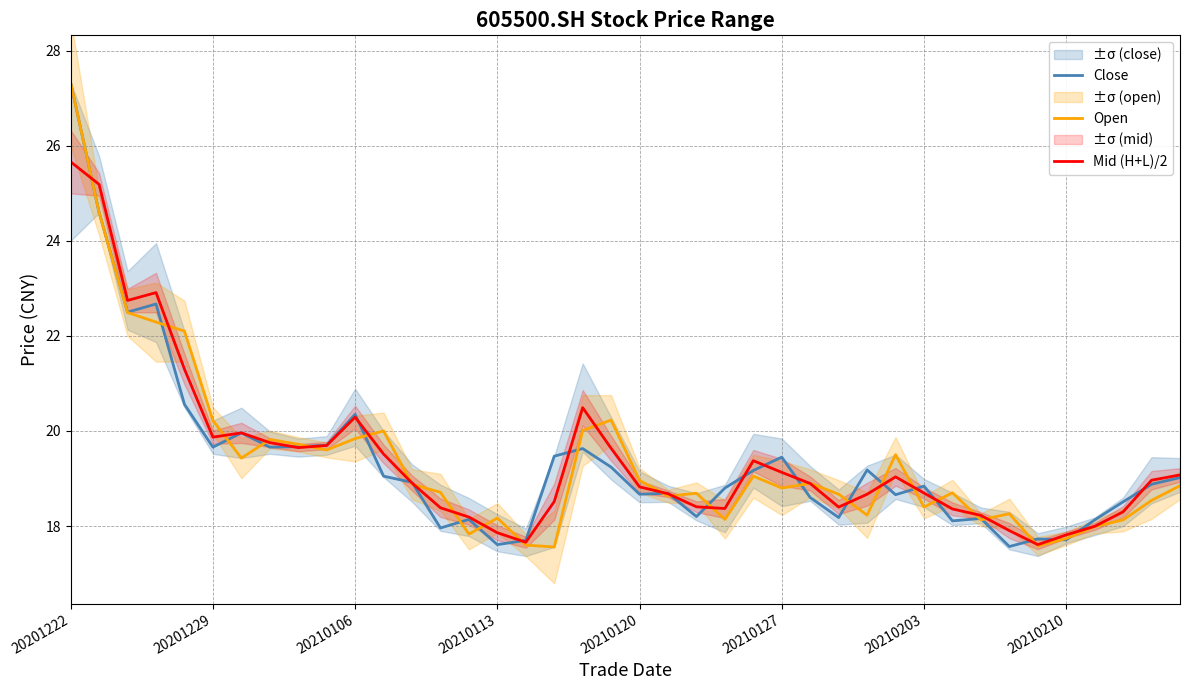

What is the total value across all series at 23?

55.3